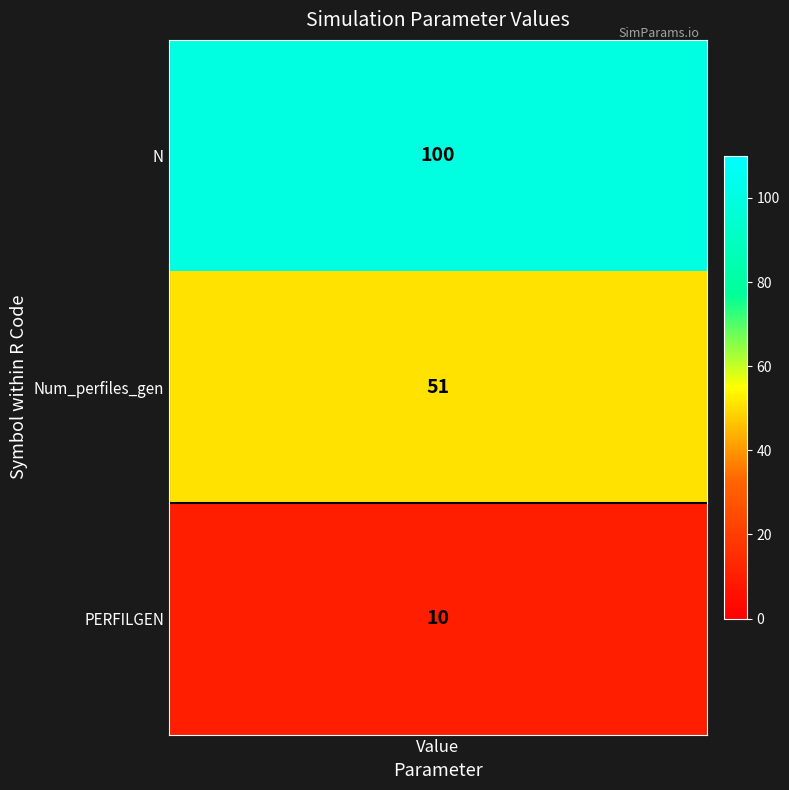

What is the difference between the maximum and minimum values?

90